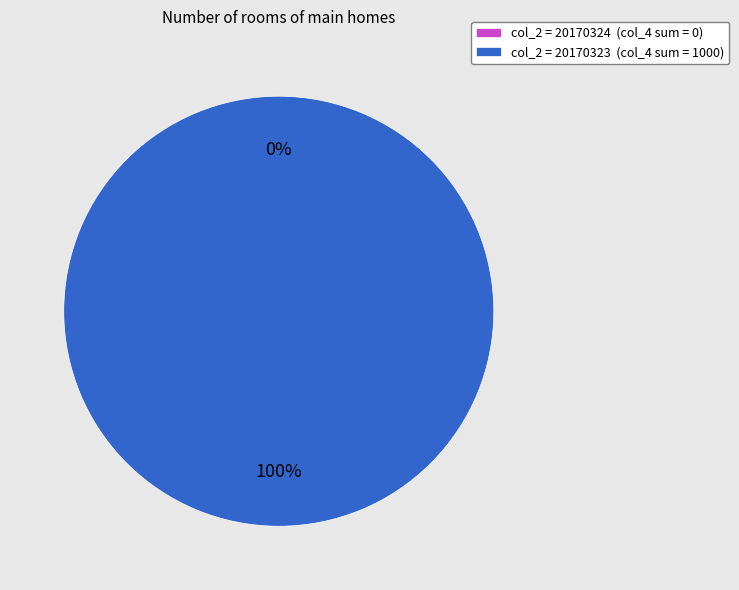

Is there a majority slice in this chart?

No